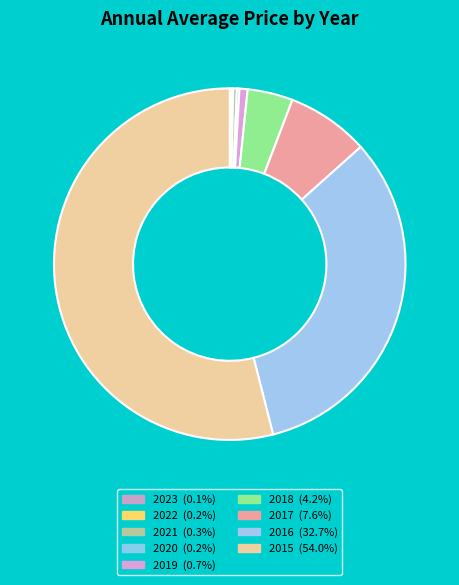

To the nearest percent, what percentage of the pie is 2017?

8%